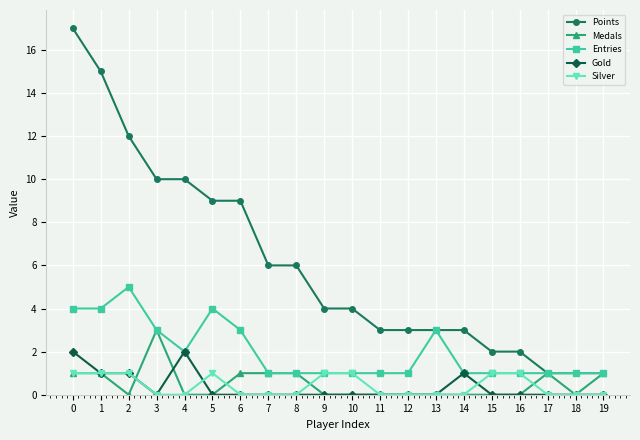

Between 10 and 16, which series saw the biggest shift?

Points